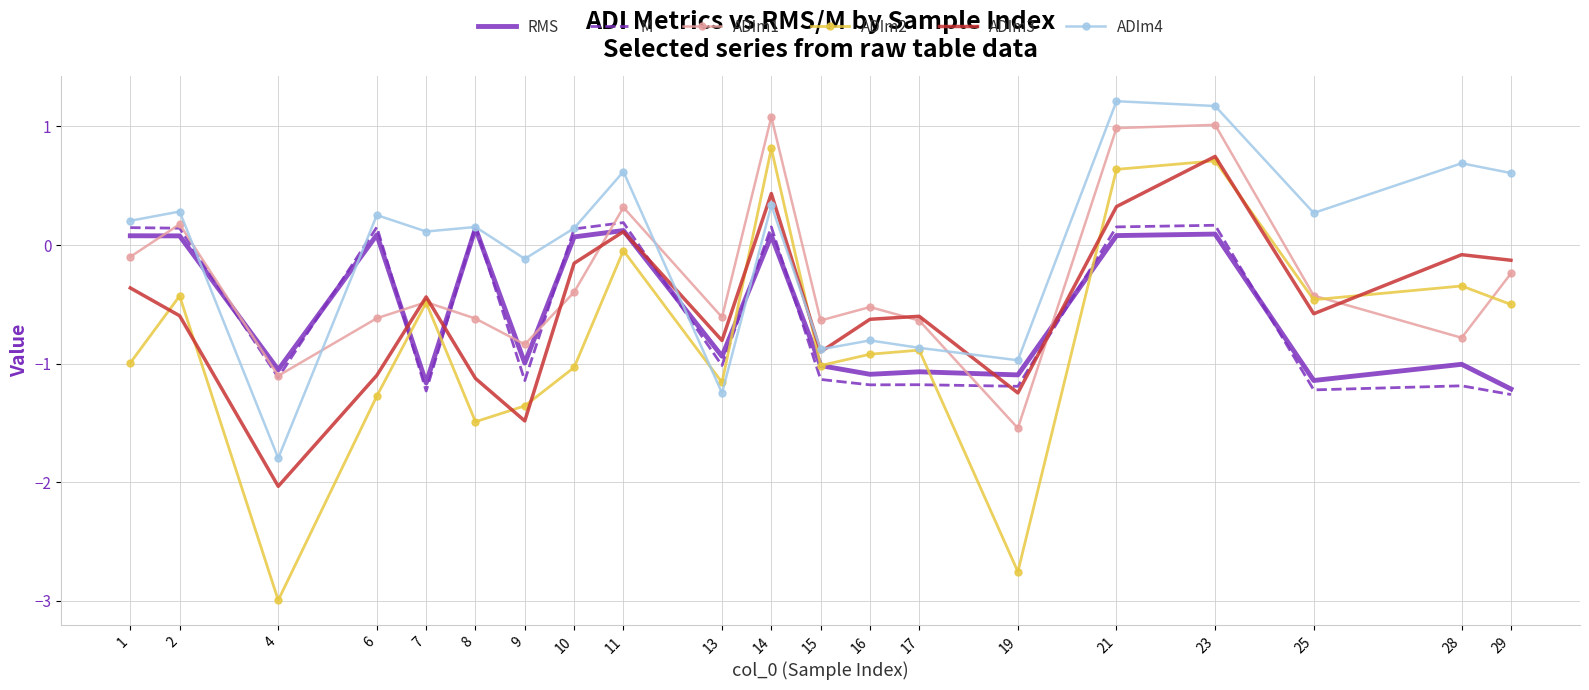

How many times do RMS and ADIm3 cross each other?

5